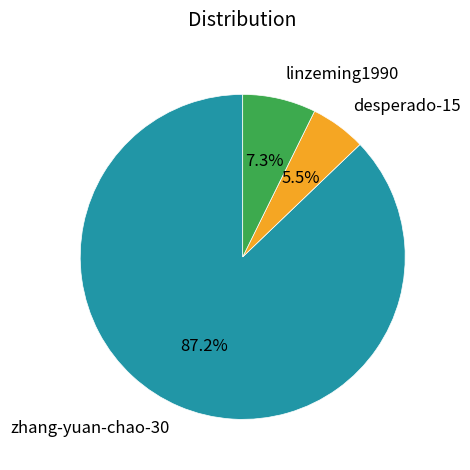

Does zhang-yuan-chao-30 represent more than half of the total?

Yes